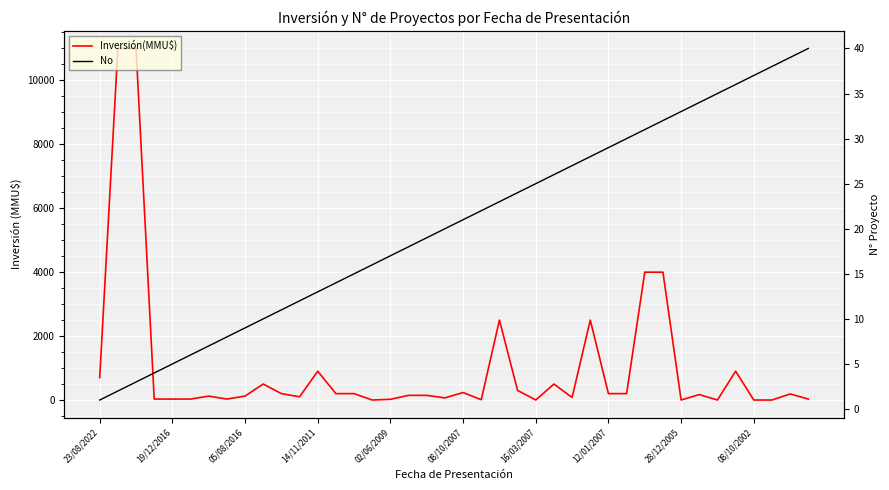

Between which two adjacent categories do Inversión(MMU$) and No first intersect?

14 and 15